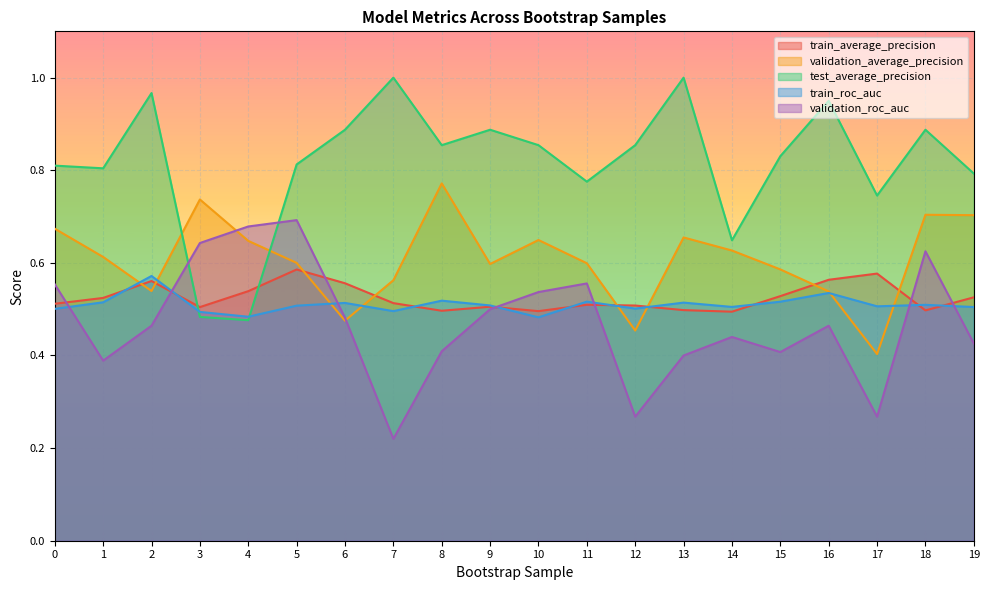

In validation_average_precision, how many points are lower than both neighbors (excluding endpoints)?

5